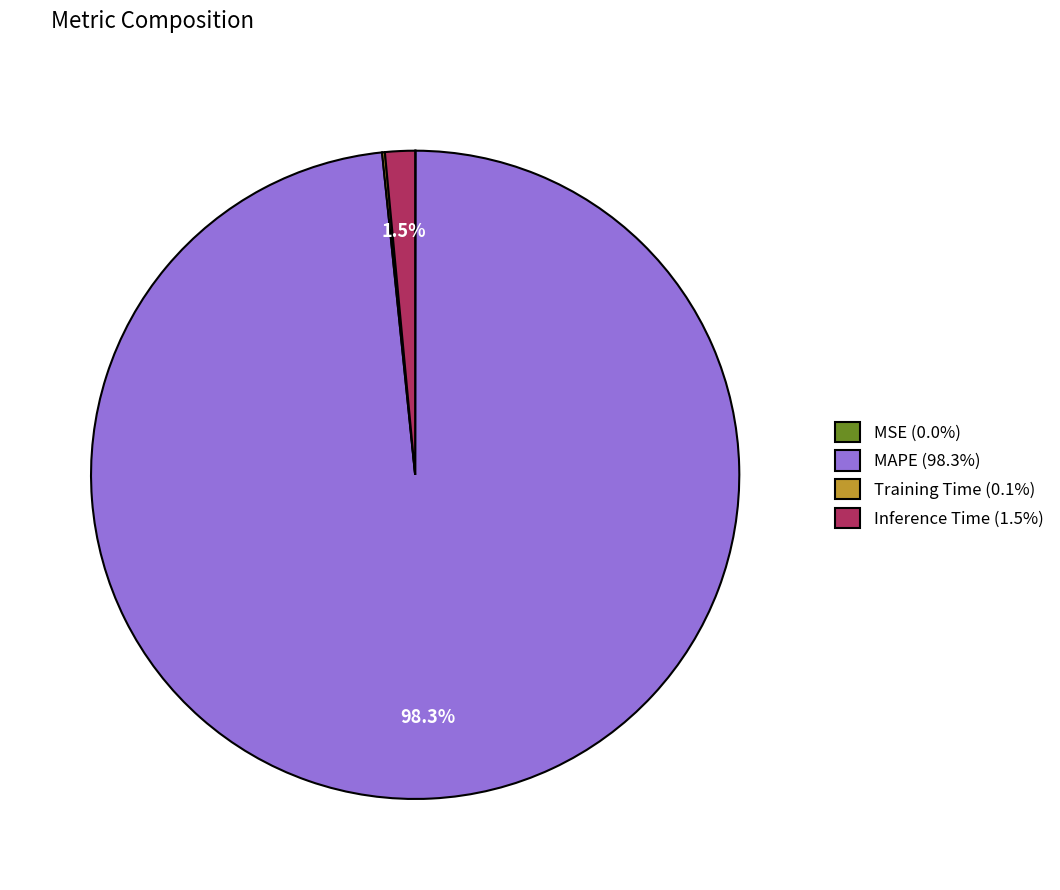

Is there a majority slice in this chart?

Yes